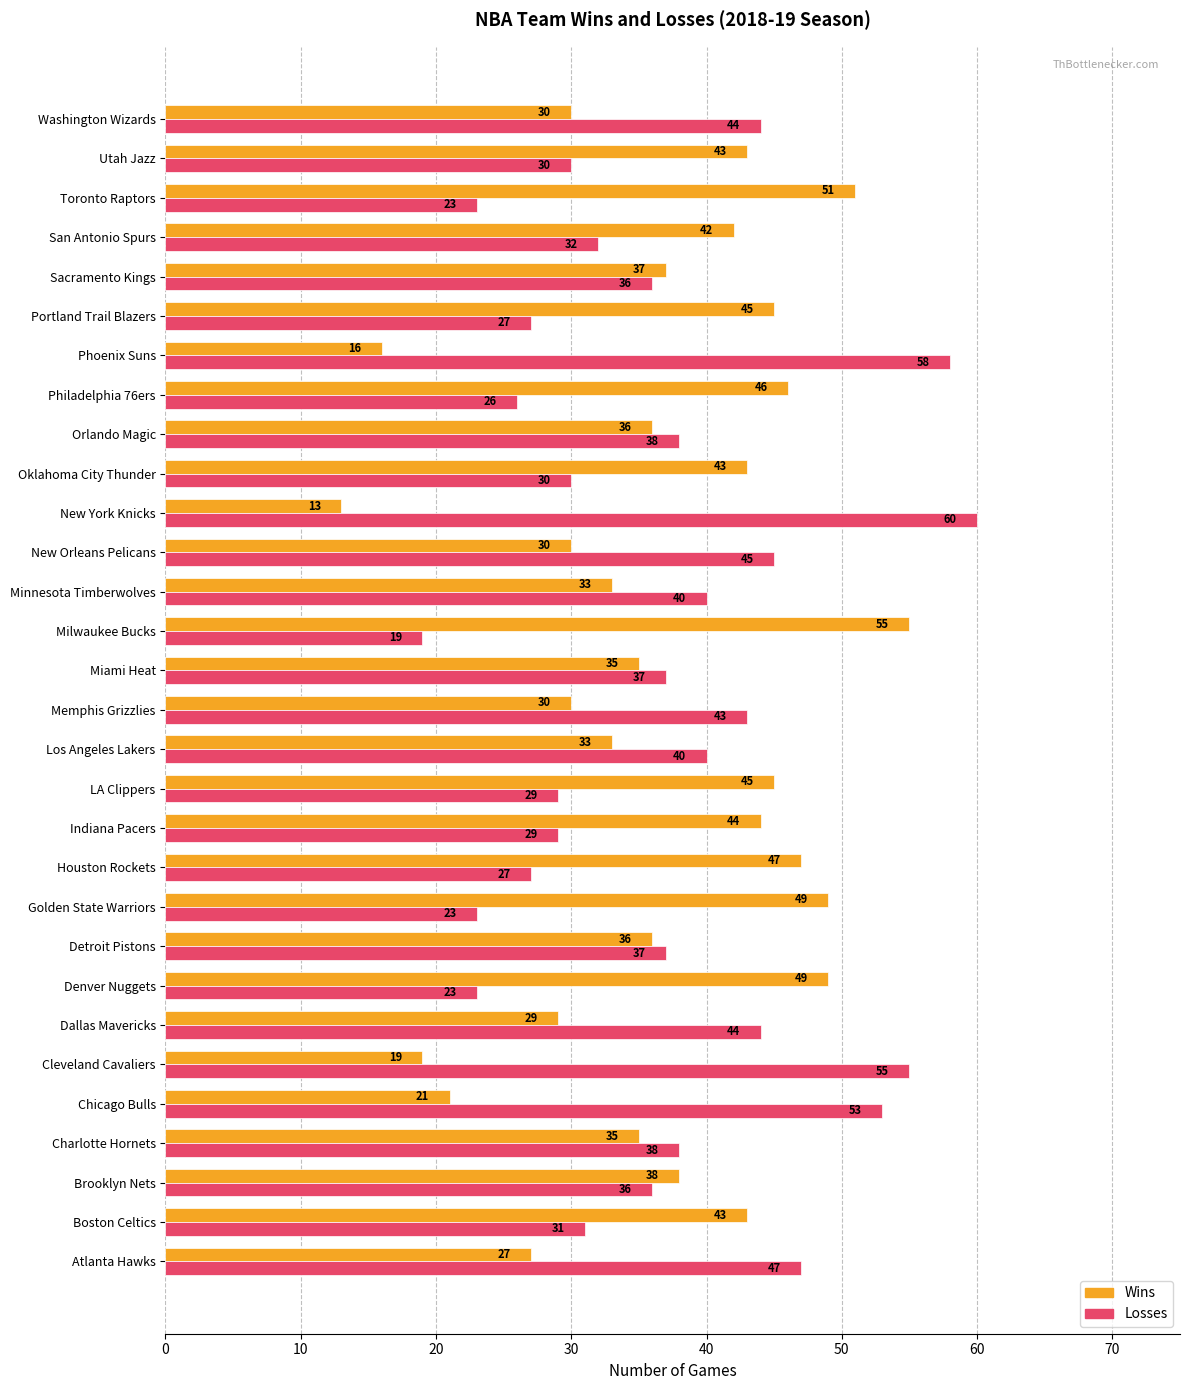

How many distinct data groups are displayed?

2